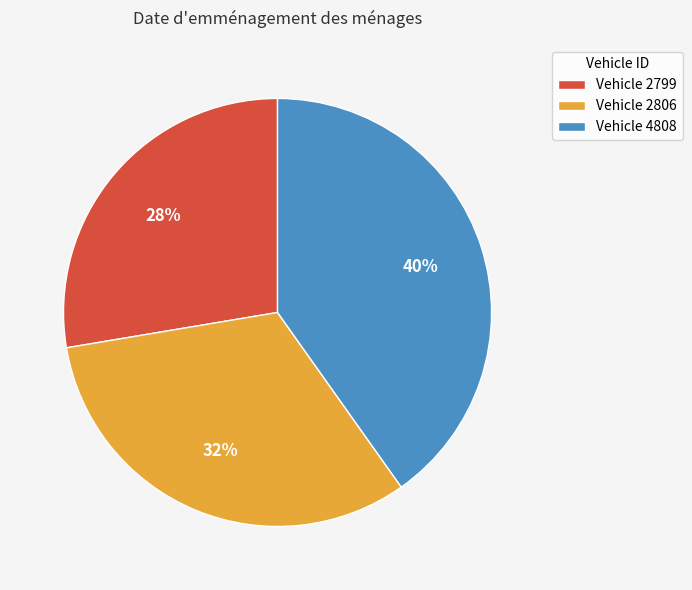

Combined, do Vehicle 2799 and Vehicle 4808 account for over 50%?

Yes